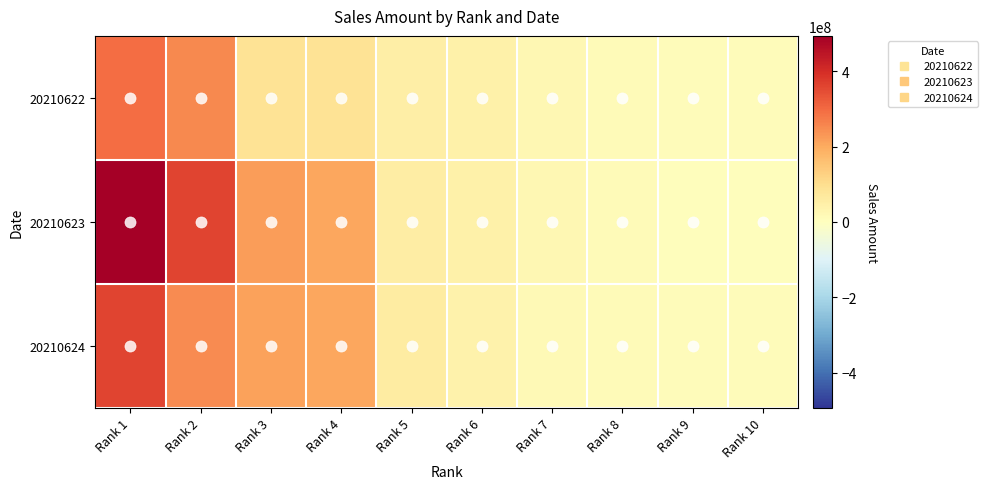

What is the total value across all series at Rank 1?

1150067090